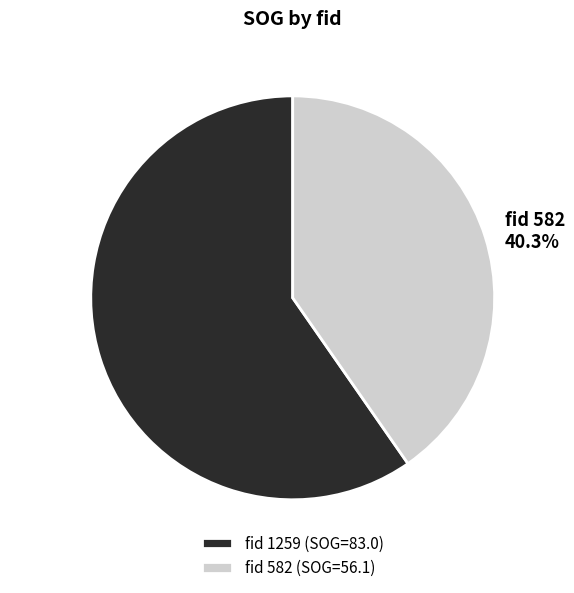

Is there any slice that represents more than half of the pie?

Yes